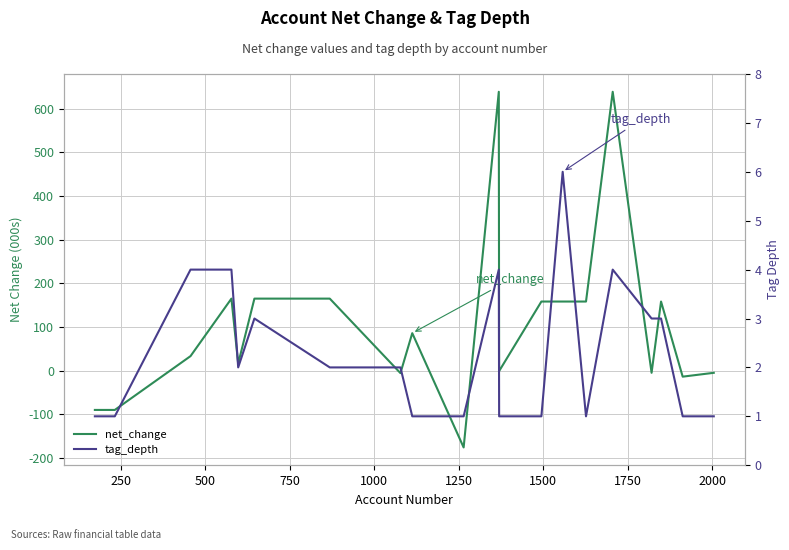

How many data points does each series have?

20